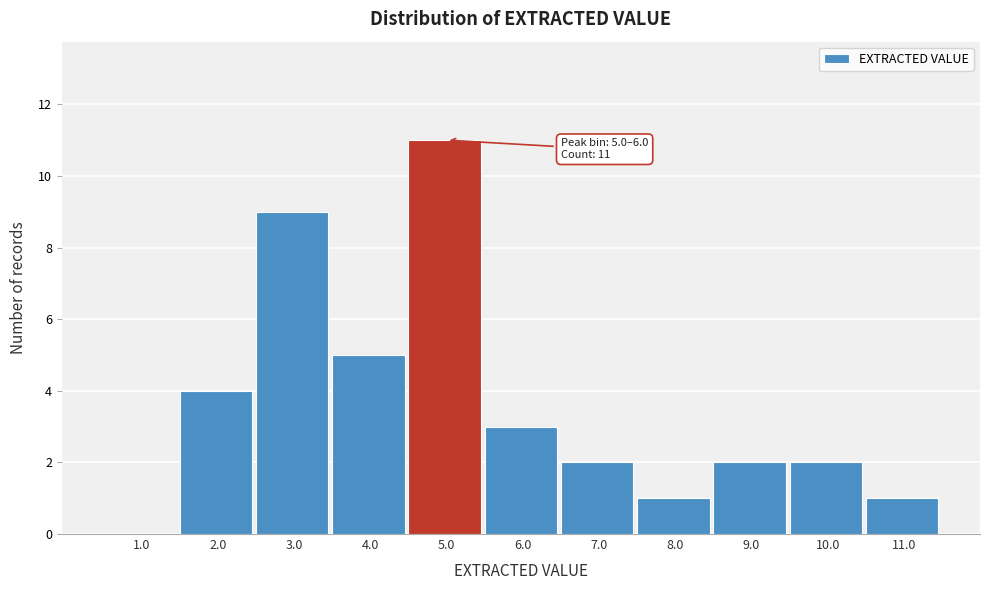

Reading left to right, extract all data points from this chart.

1.0=0	2.0=4	3.0=9	4.0=5	5.0=11	6.0=3	7.0=2	8.0=1	9.0=2	10.0=2	11.0=1